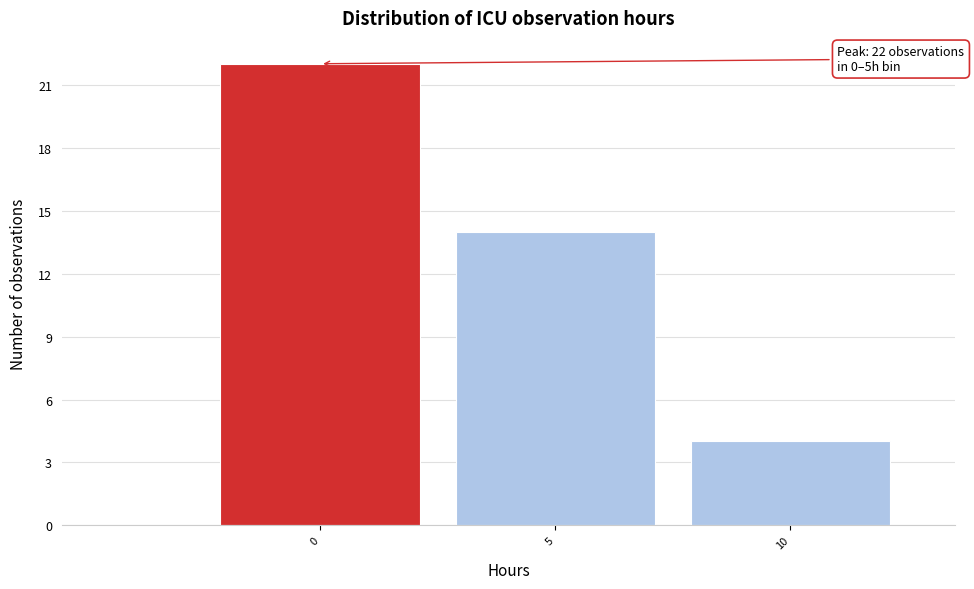

Reading left to right, transcribe all the data shown in this chart.

22	14	4